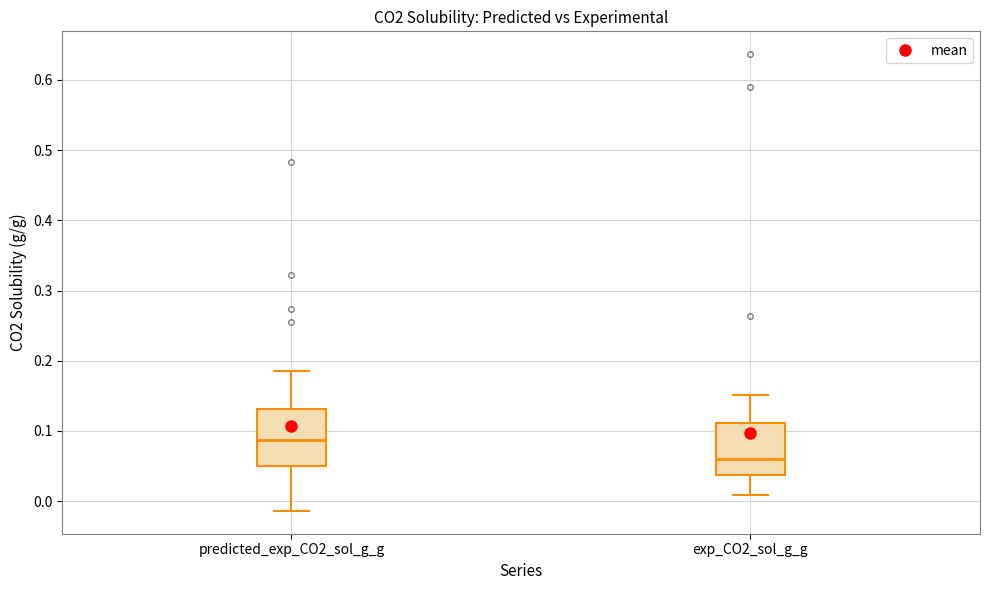

Reading left to right, transcribe this box plot: for each box, give where its median line is, the range the box spans, and where its two whiskers end, as read against the y-axis. The values are not printed on the chart, so give them approximately, as read against the axis.

predicted_exp_CO2_sol_g_g: median 0.09, box 0.05 to 0.13, whiskers -0.01 to 0.19
exp_CO2_sol_g_g: median 0.06, box 0.04 to 0.11, whiskers 0.01 to 0.15